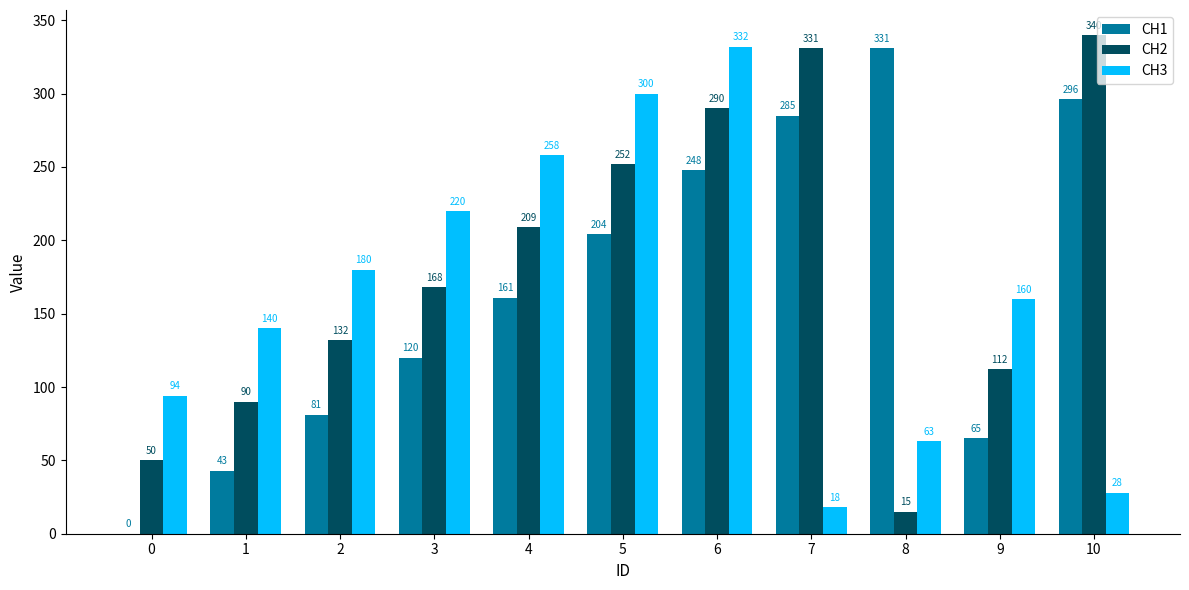

True or false: CH2 has a value of 132 at 2.

True